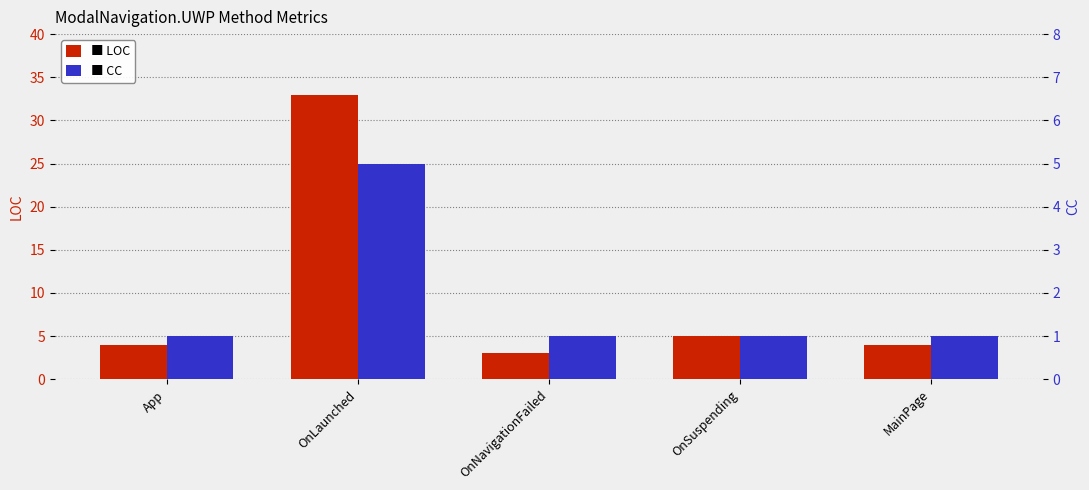

What are all the series names shown in the legend?

LOC, CC